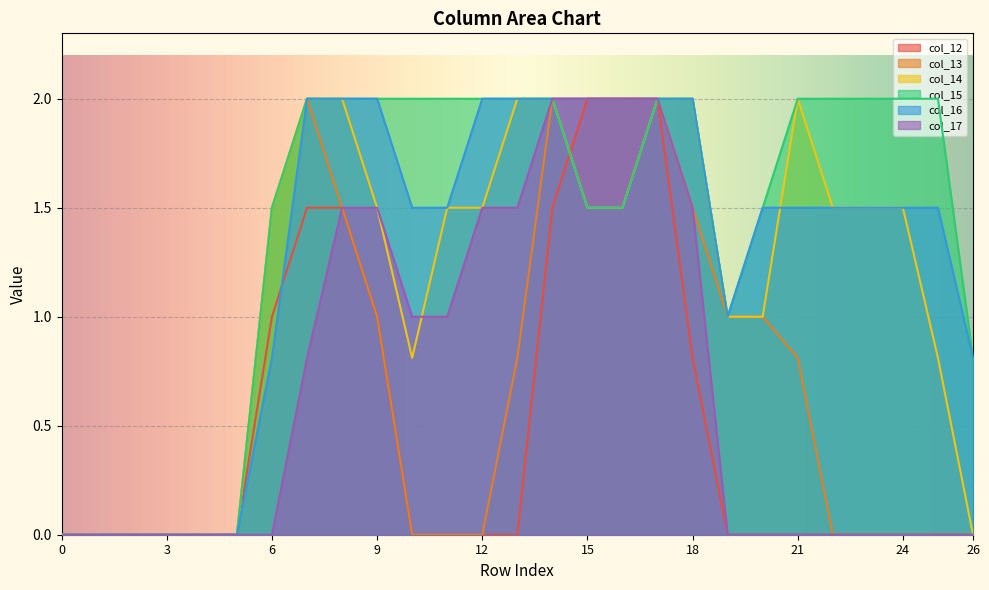

Reading right to left, transcribe all the data shown in this chart.

col_12: 0.0	0.0	0.0	0.0	0.0	0.0	0.0	0.0	0.8	2.0	2.0	2.0	1.5	0.0	0.0	0.0	0.0	1.0	1.5	1.5	1.0	0.0	0.0	0.0	0.0	0.0	0.0
col_13: 0.0	0.0	0.0	0.0	0.0	0.8	1.0	1.0	1.5	2.0	2.0	2.0	2.0	0.8	0.0	0.0	0.0	1.0	1.5	2.0	1.5	0.0	0.0	0.0	0.0	0.0	0.0
col_14: 0.0	0.8	1.5	1.5	1.5	2.0	1.0	1.0	2.0	2.0	1.5	1.5	2.0	2.0	1.5	1.5	0.8	1.5	2.0	2.0	1.5	0.0	0.0	0.0	0.0	0.0	0.0
col_15: 0.8	2.0	2.0	2.0	2.0	2.0	1.5	1.0	2.0	2.0	1.5	1.5	2.0	2.0	2.0	2.0	2.0	2.0	2.0	2.0	1.5	0.0	0.0	0.0	0.0	0.0	0.0
col_16: 0.8	1.5	1.5	1.5	1.5	1.5	1.5	1.0	2.0	2.0	2.0	2.0	2.0	2.0	2.0	1.5	1.5	2.0	2.0	2.0	0.8	0.0	0.0	0.0	0.0	0.0	0.0
col_17: 0.0	0.0	0.0	0.0	0.0	0.0	0.0	0.0	1.5	2.0	2.0	2.0	2.0	1.5	1.5	1.0	1.0	1.5	1.5	0.8	0.0	0.0	0.0	0.0	0.0	0.0	0.0